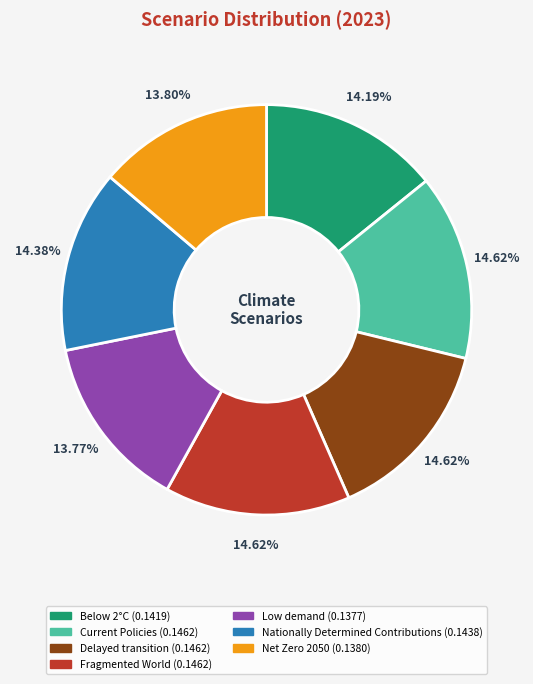

Is it true that Nationally Determined Contributions is 14% of the pie?

True